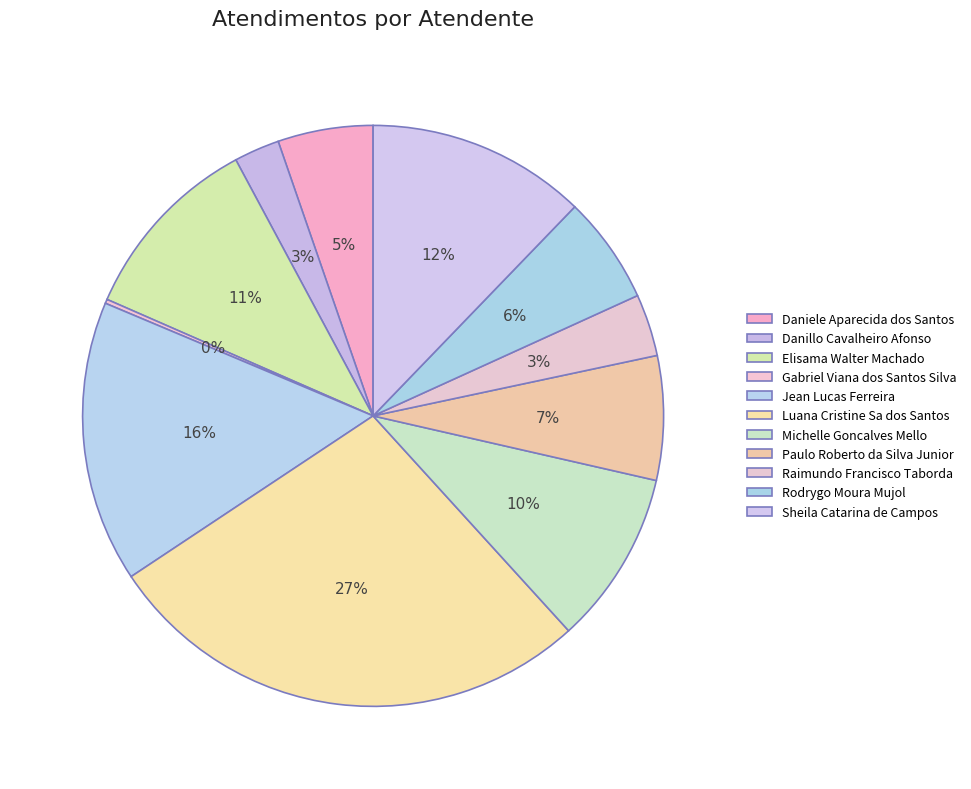

Approximately how many times larger is the value at Paulo Roberto da Silva Junior compared to Michelle Goncalves Mello?

0.7